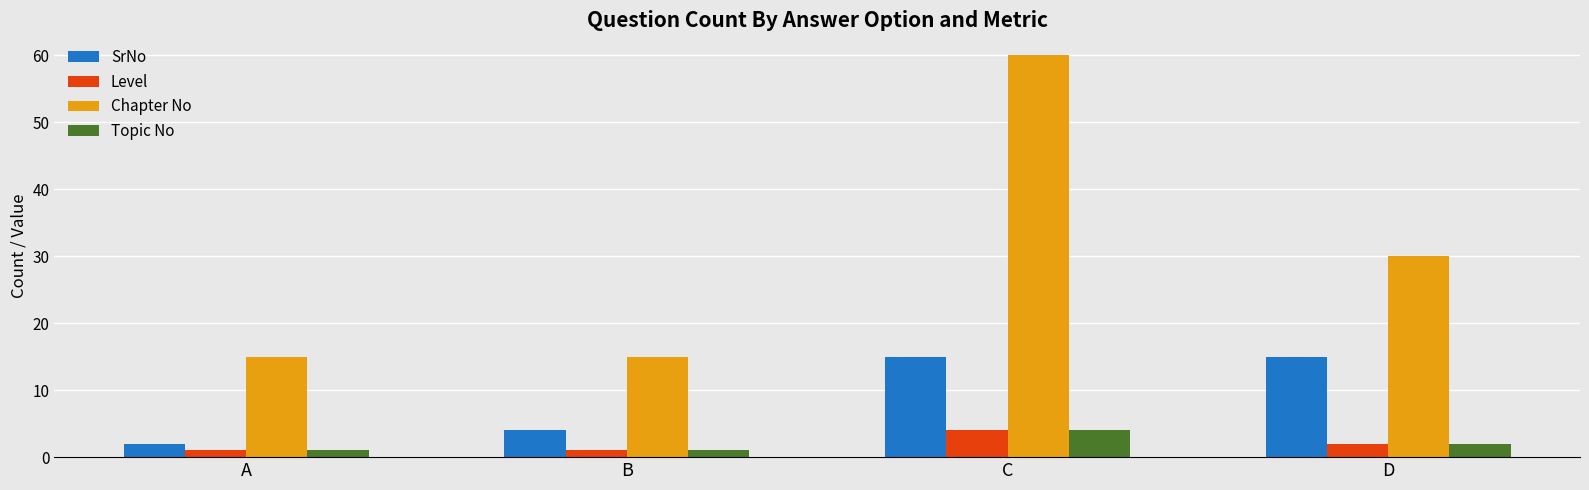

Is the value of Topic No at A greater than the value of Chapter No at A?

No